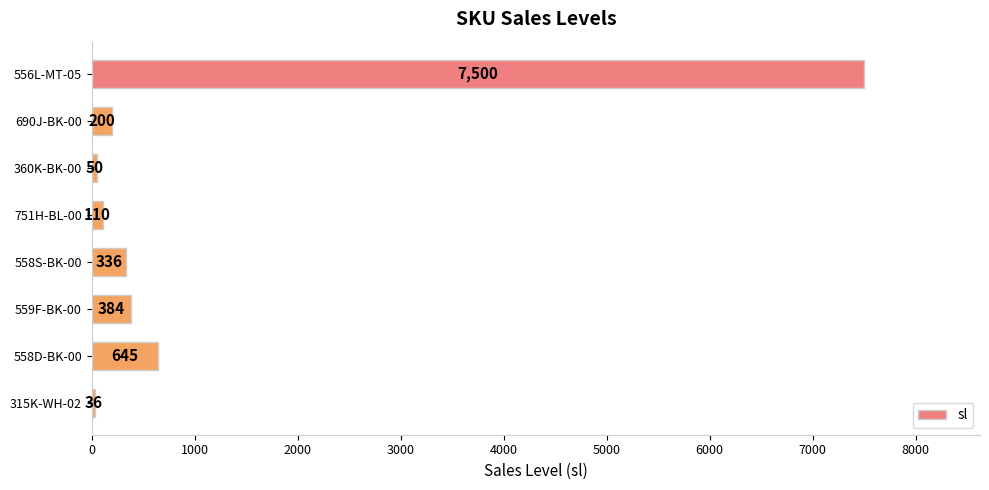

Reading top to bottom, extract all data points from this chart.

556L-MT-05=7500	690J-BK-00=200	360K-BK-00=50	751H-BL-00=110	558S-BK-00=336	559F-BK-00=384	558D-BK-00=645	315K-WH-02=36